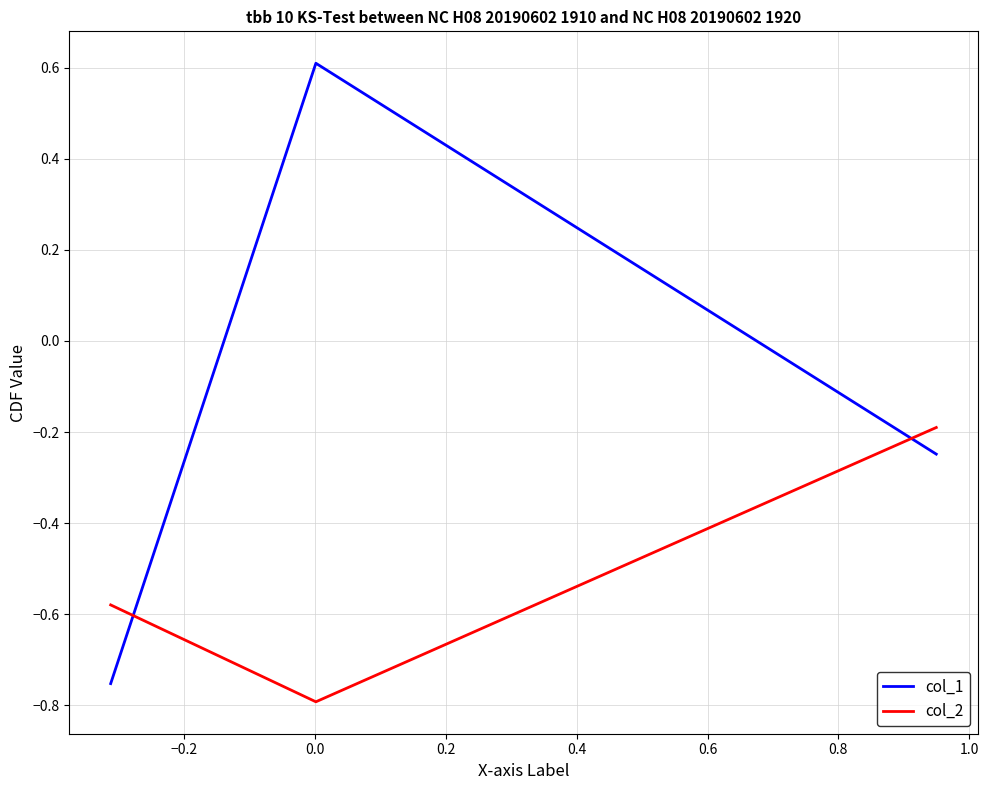

Which series has the largest total across all categories?

col_1